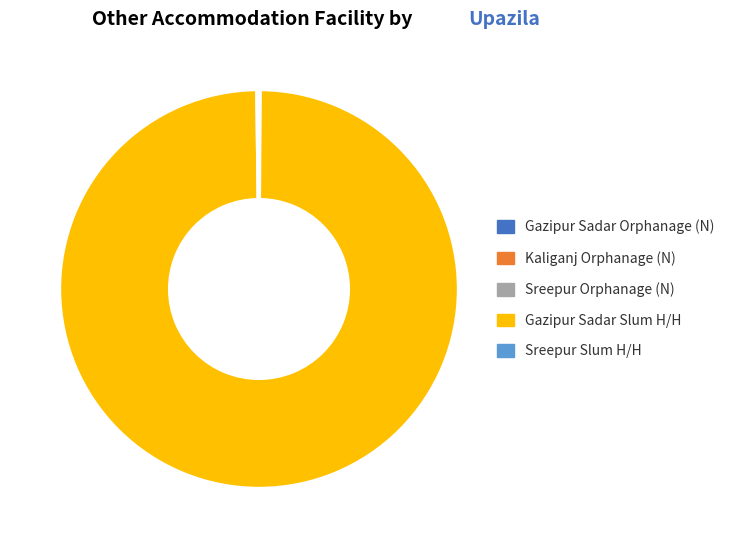

Is there a majority slice in this chart?

Yes